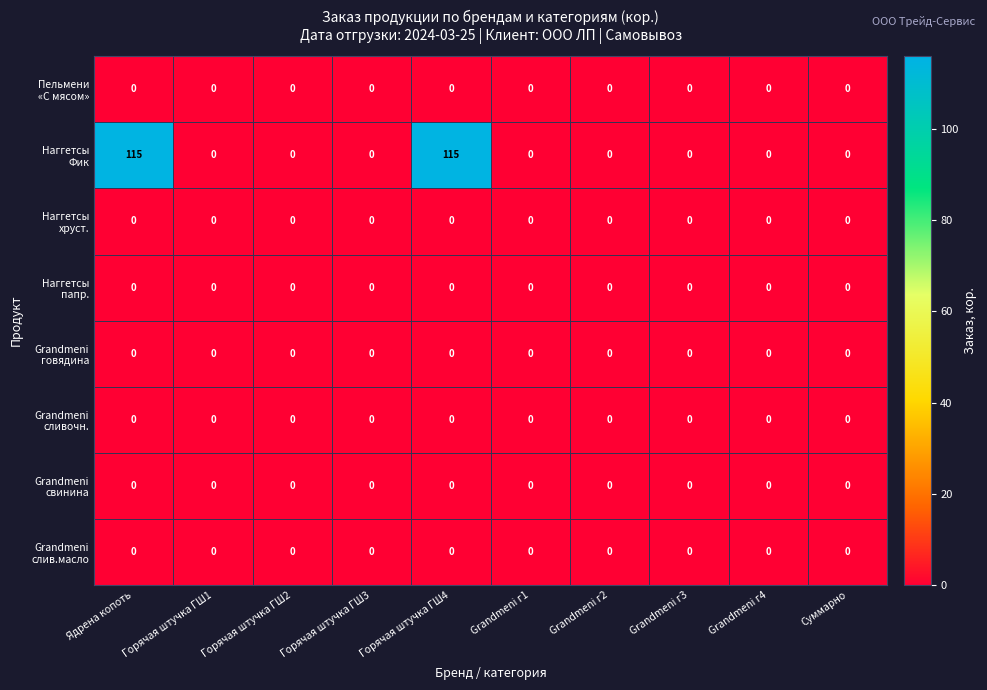

List the series in order of their peak value, highest first.

Наггетсы Фик, Пельмени «С мясом», Наггетсы хруст., Наггетсы папр., Grandmeni говядина, Grandmeni сливочн., Grandmeni свинина, Grandmeni слив.масло